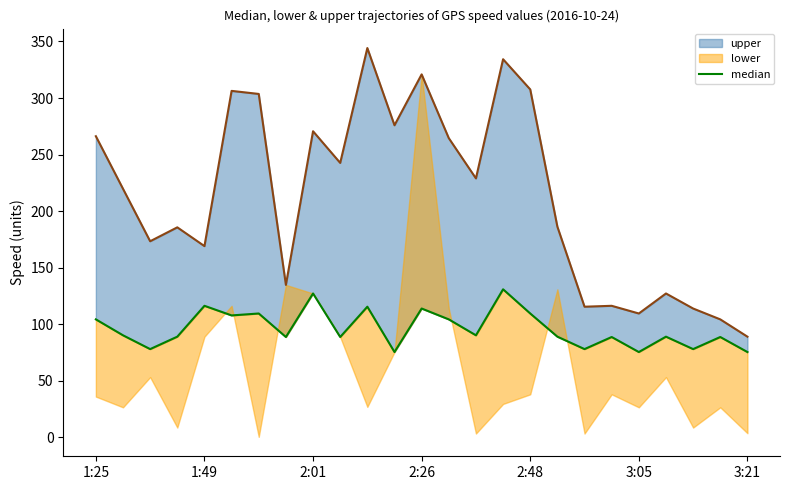

Does the chart display data point markers on the line(s)?

No